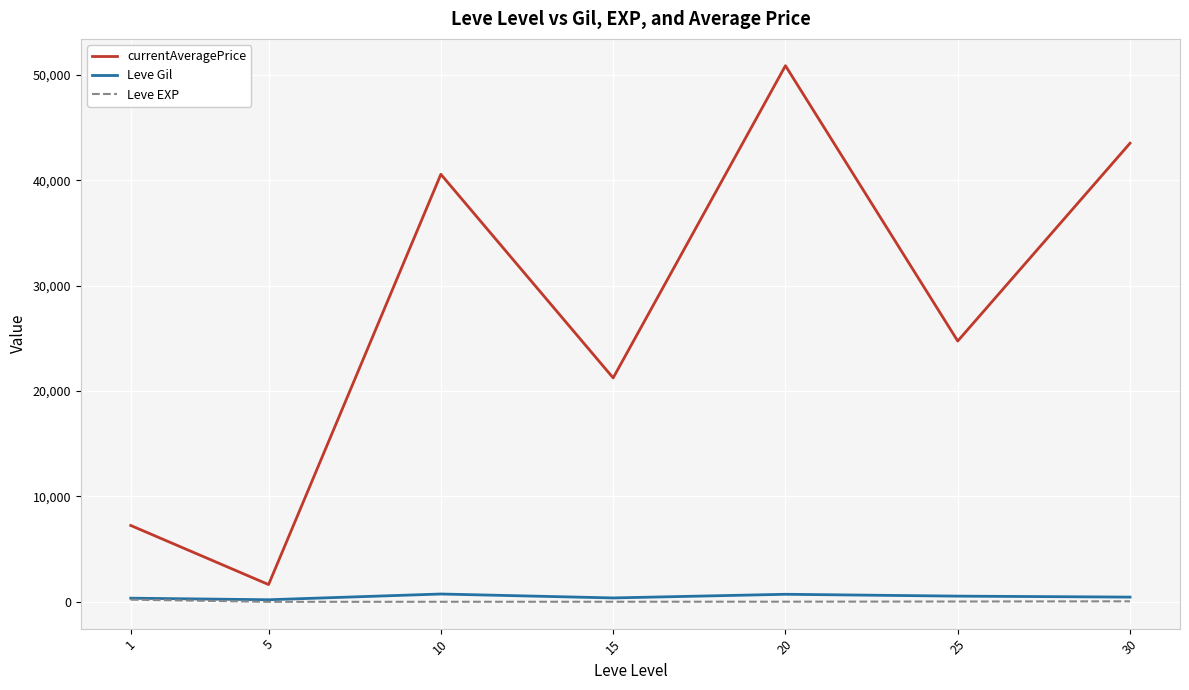

What is the minimum value for currentAveragePrice?

1642.0